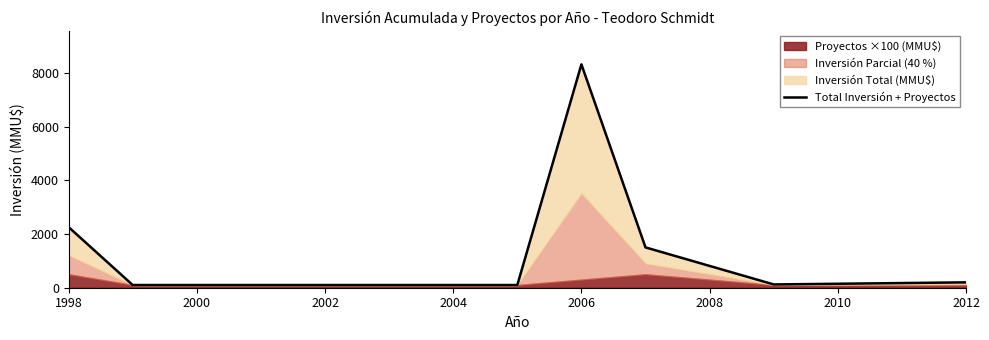

True or false: the data shows 100 at 2000.

True